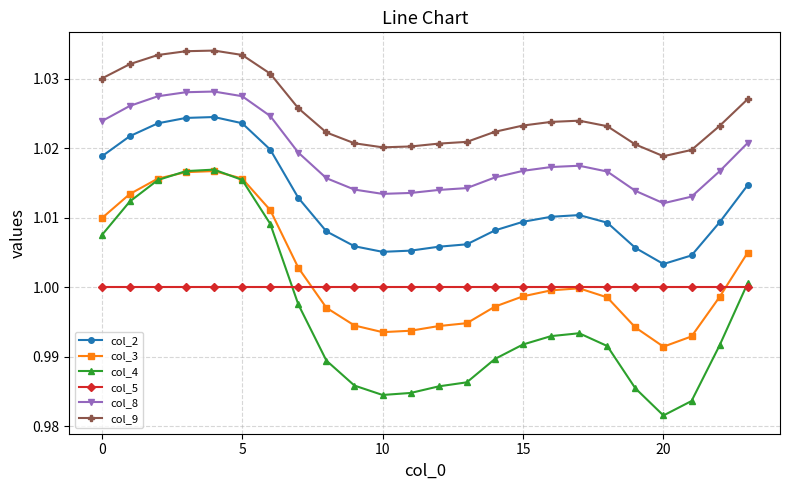

True or false: col_3 has more than 0 points higher than both neighbors.

True